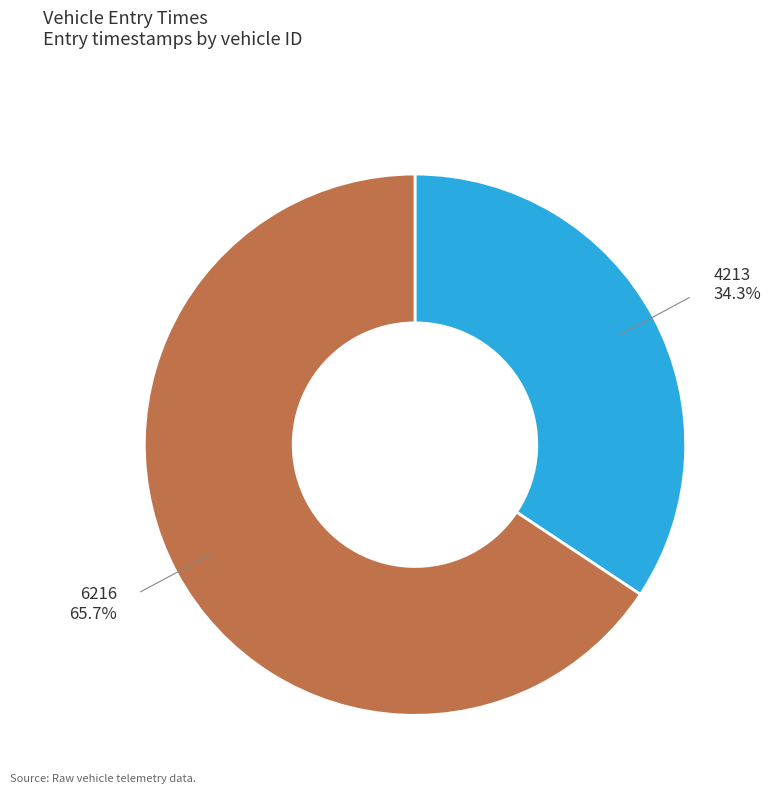

How many slices are in this pie chart?

2